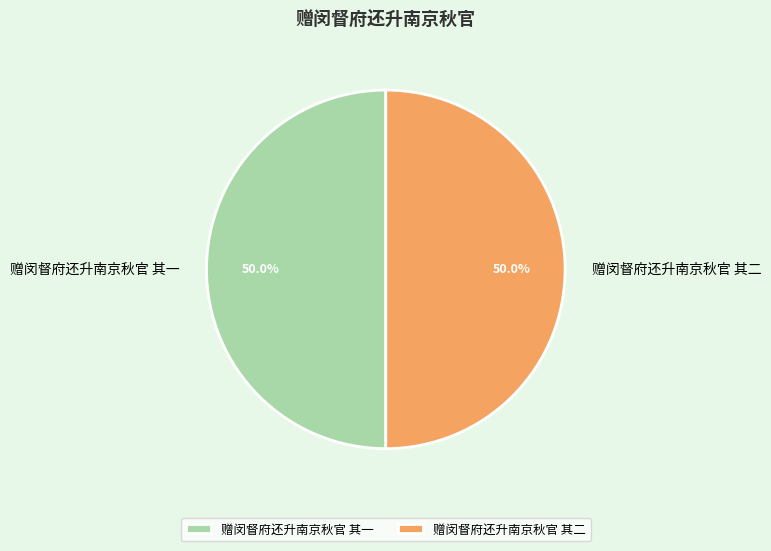

True or false: 赠闵督府还升南京秋官 其二 accounts for 41% of the total.

False